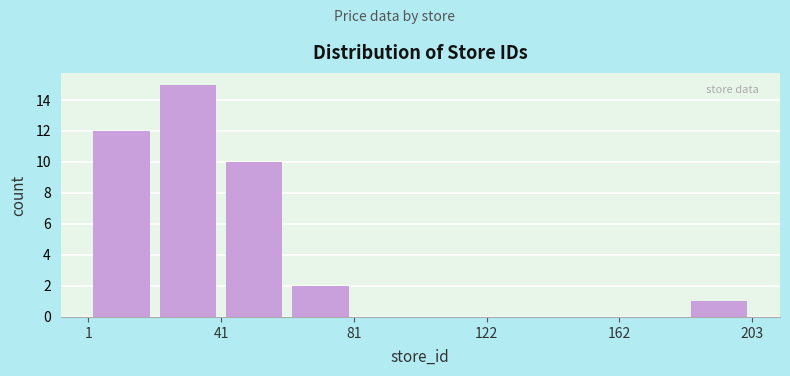

Reading left to right, list every bar in this chart as the range it spans on the x-axis followed by its height. Neither the bar edges nor the heights are printed on the chart, so give them approximately, as read against the axes.

0 to 20: 12
20 to 40: 15
40 to 60: 10
60 to 80: 2
80 to 100: 0
100 to 120: 0
120 to 140: 0
140 to 165: 0
165 to 185: 0
185 to 205: 1